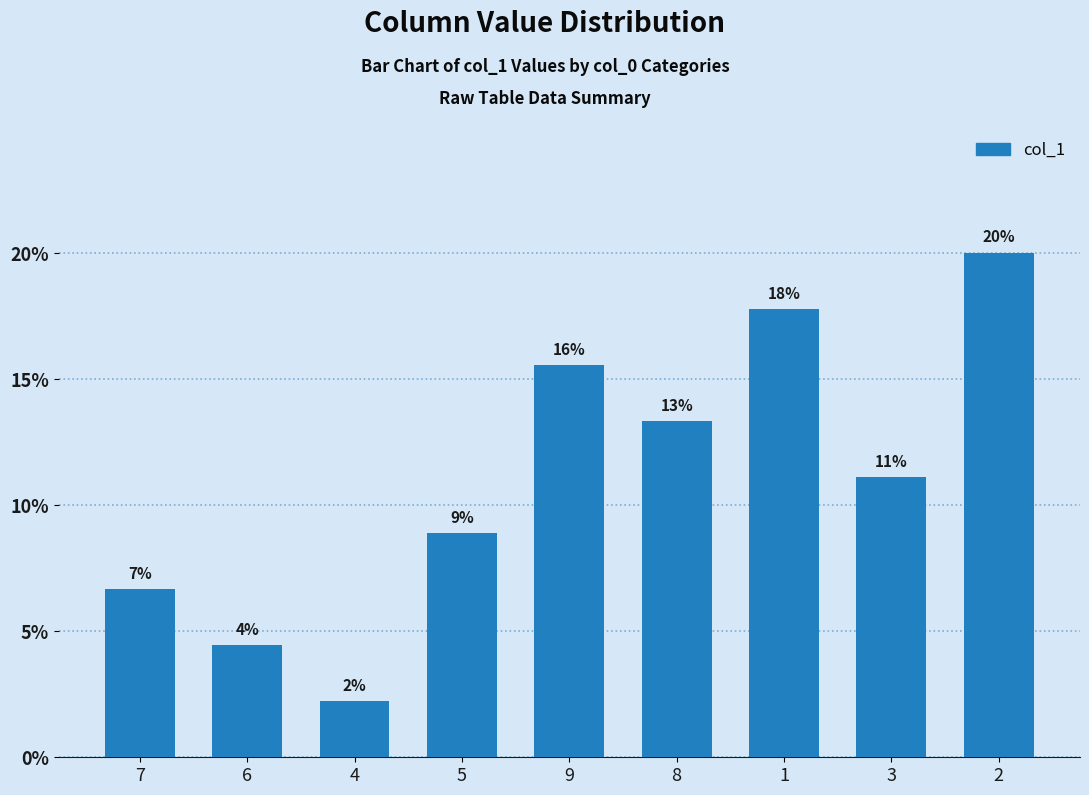

Which label corresponds to the largest value in the chart?

2